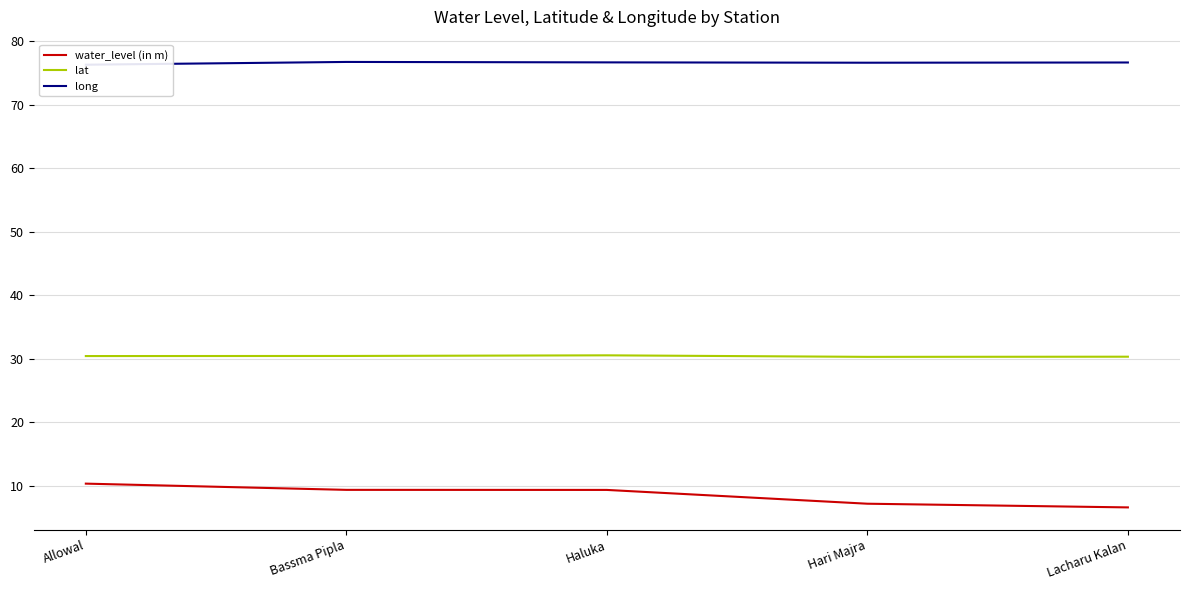

Reading left to right, what are all the values shown in this chart?

water_level (in m): 10.4	9.4	9.4	7.2	6.6
lat: 30.4	30.5	30.6	30.3	30.3
long: 76.3	76.7	76.7	76.6	76.6